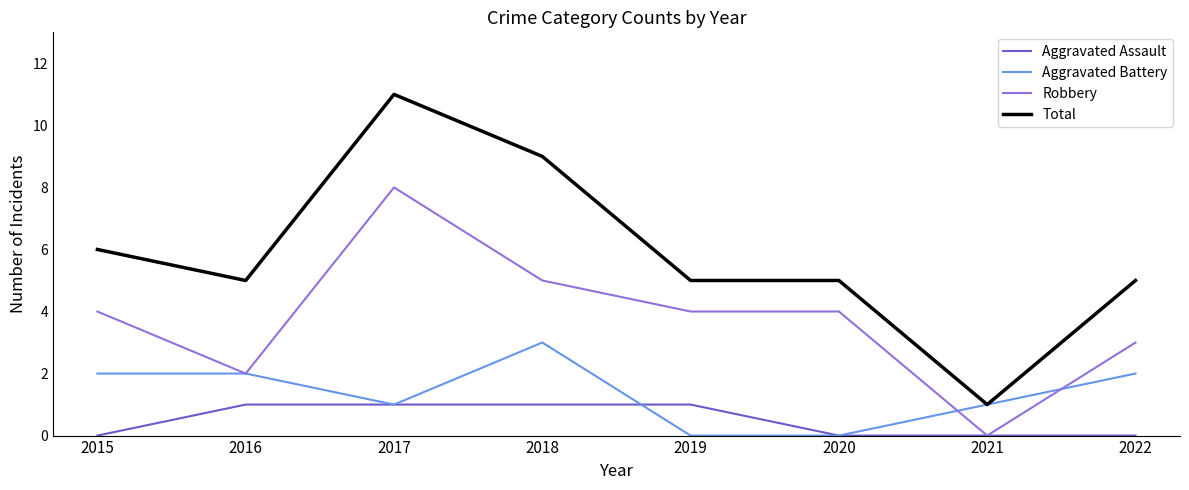

The value of Aggravated Assault at 2018 is 1. True or false?

True